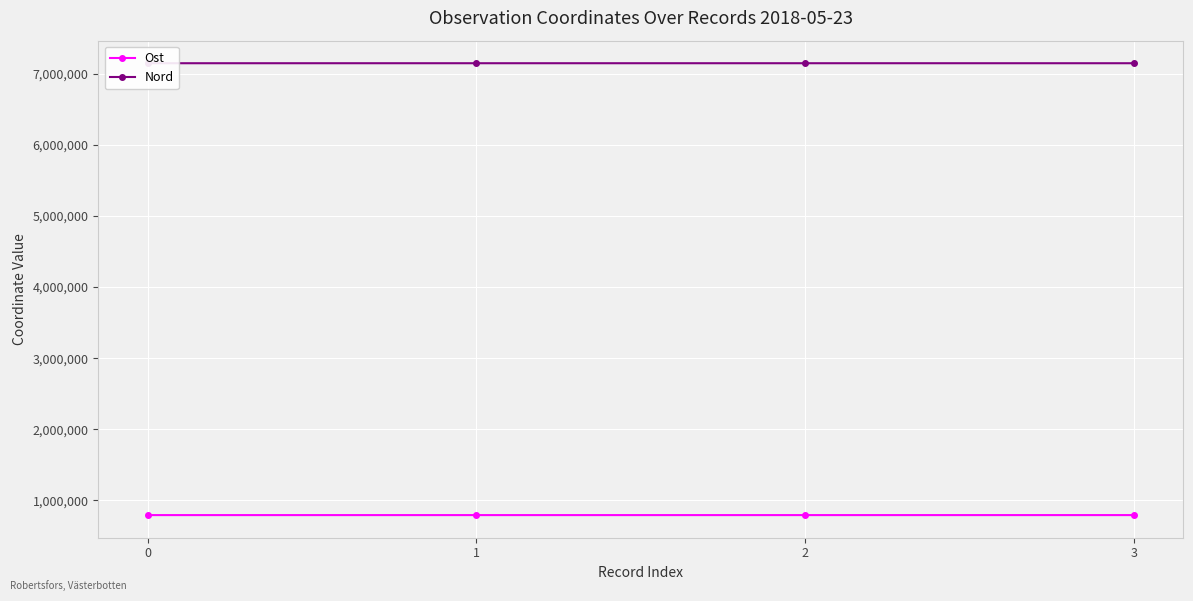

What is the total value across all series at 2?

7941671.0